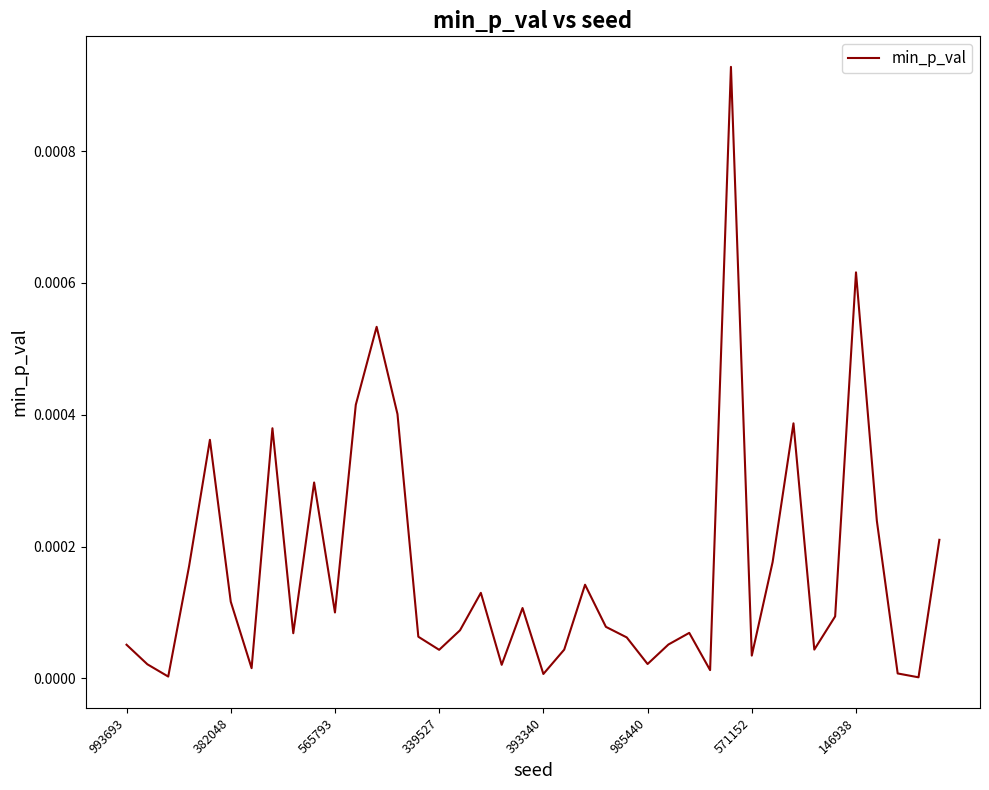

Does the chart display data point markers on the line(s)?

No